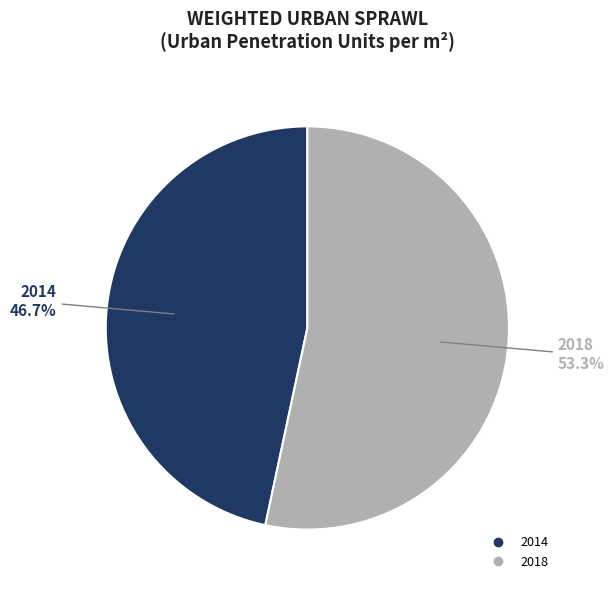

What percentage is the 2014 slice, to the nearest percent?

47%